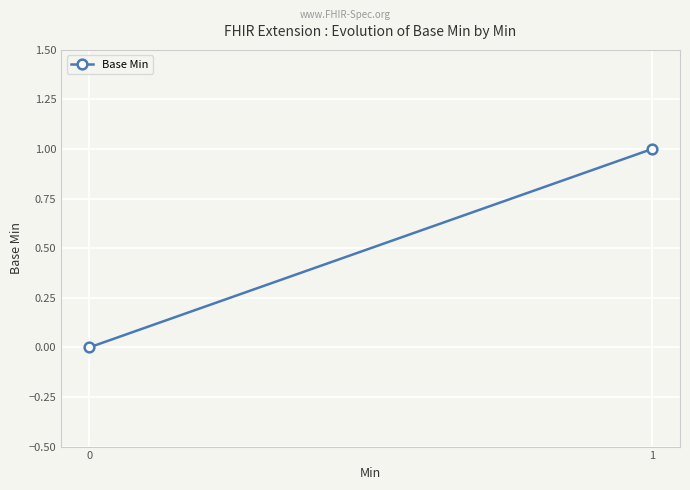

True or false: the data shows 1 at 0.

False